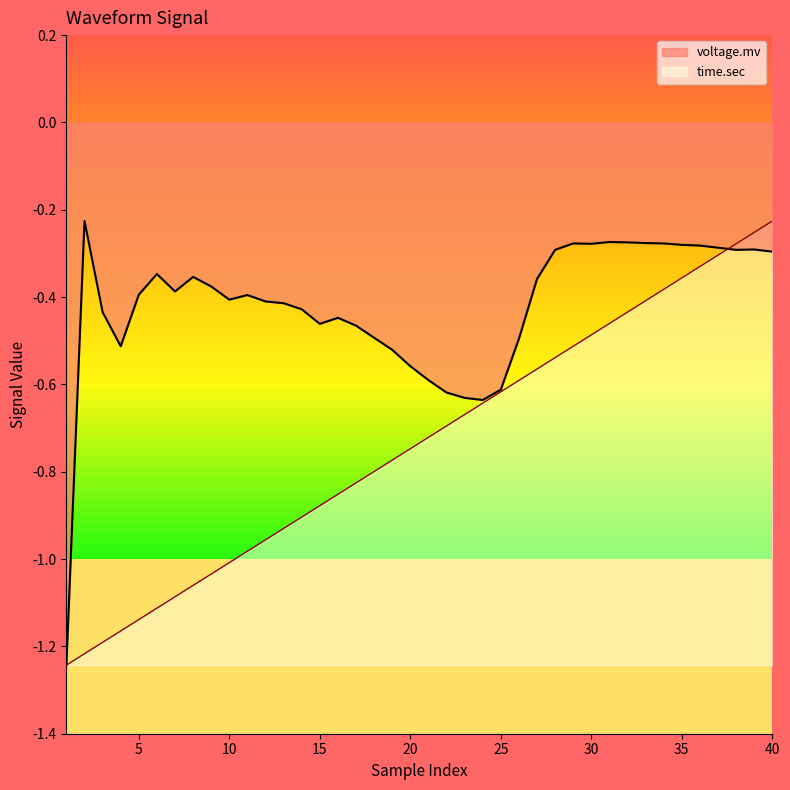

The time.sec series shows -0.5 at 28. True or false?

True